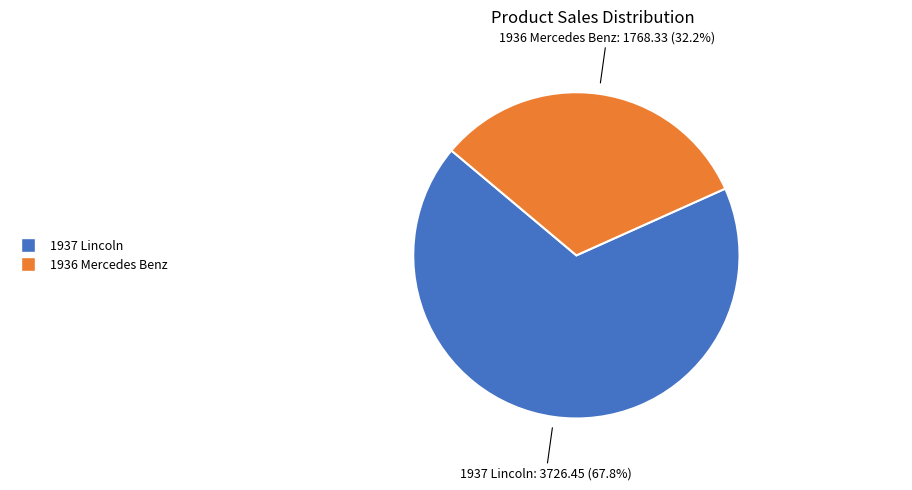

To the nearest percent, what is the difference between the 1936 Mercedes Benz and 1937 Lincoln slice percentages?

36%